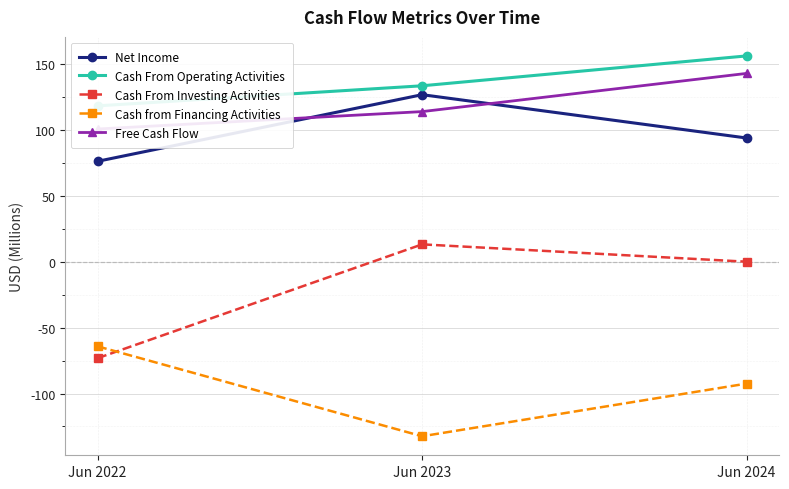

What are all the series names shown in the legend?

Net Income, Cash From Operating Activities, Cash From Investing Activities, Cash from Financing Activities, Free Cash Flow